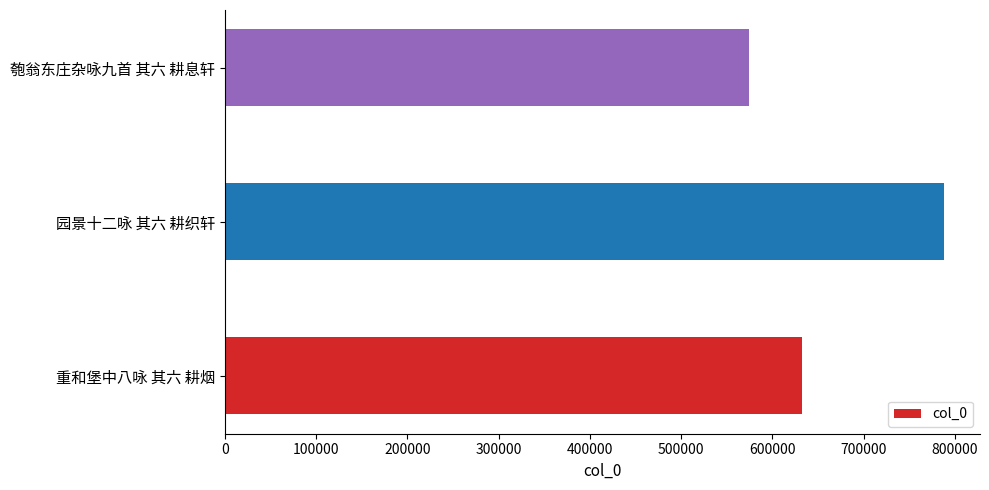

List the labels in order of value, largest first.

园景十二咏 其六 耕织轩, 重和堡中八咏 其六 耕烟, 匏翁东庄杂咏九首 其六 耕息轩